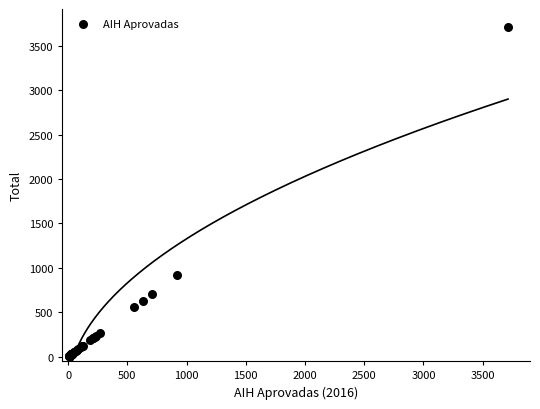

What Y value in the scatter plot is closest to 1859?

915